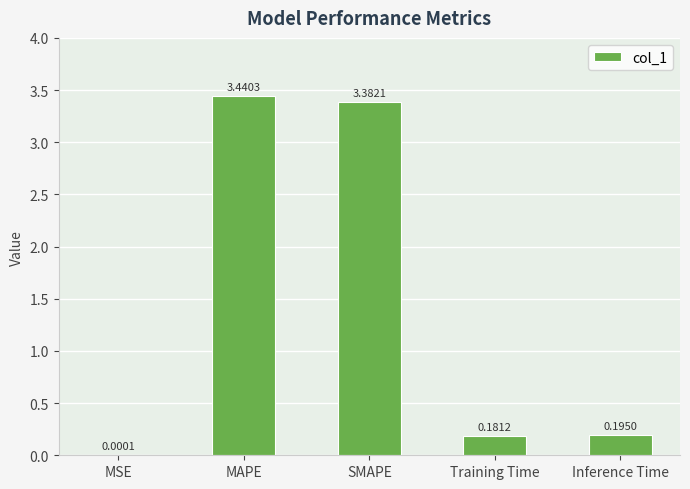

What is the change in value from MAPE to SMAPE?

-0.1